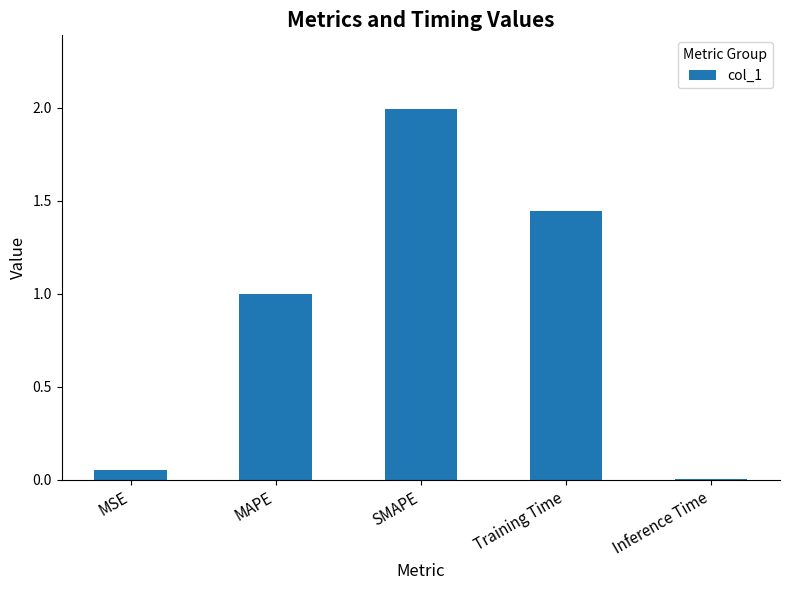

How many categories are shown in the chart?

5